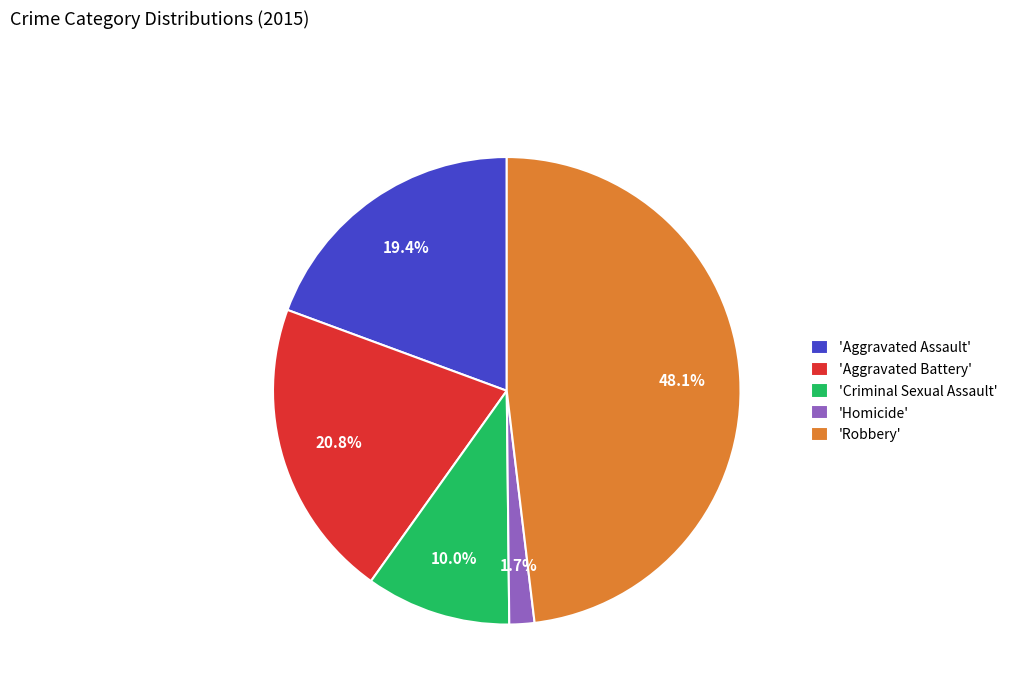

Combined, do 'Aggravated Battery' and 'Homicide' account for over 50%?

No